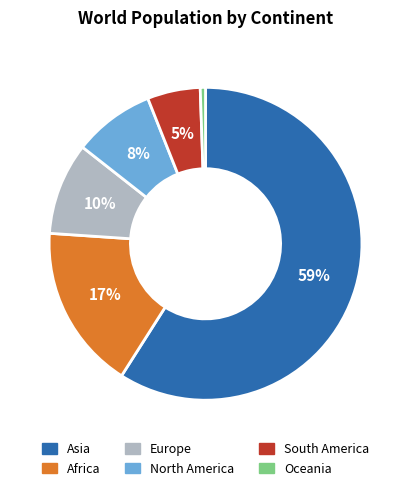

Rank the categories by value from lowest to highest.

Oceania, South America, North America, Europe, Africa, Asia